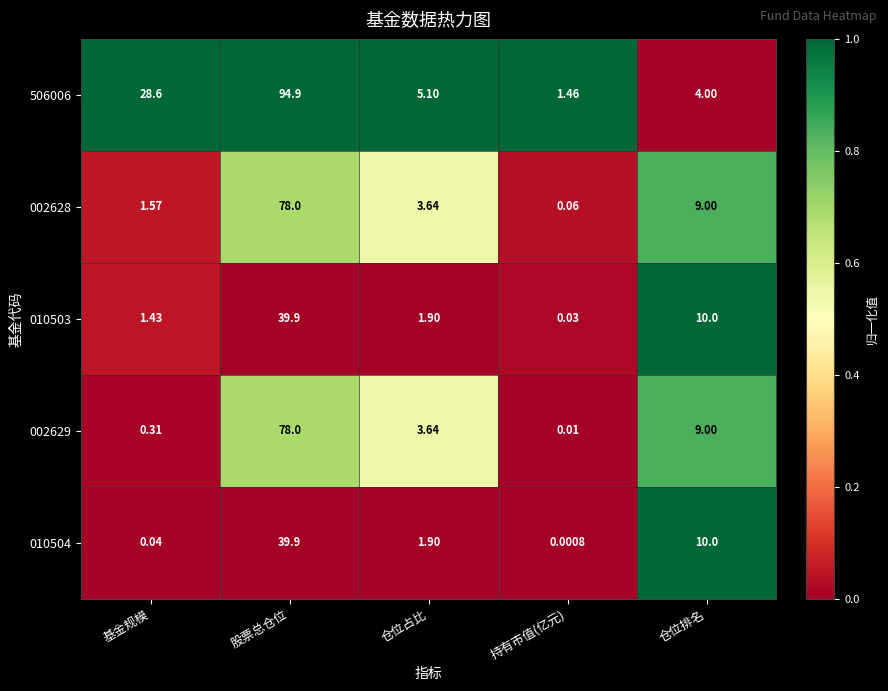

At which label is 002628 closest to 39?

仓位排名